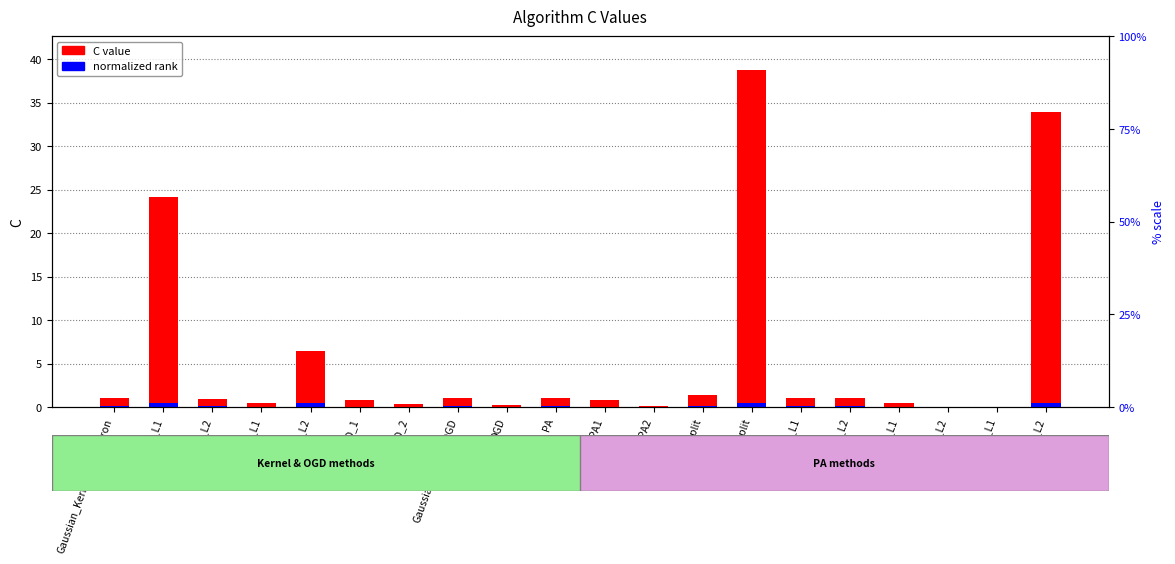

The value of normalized rank at PA2 is 0.0. True or false?

True